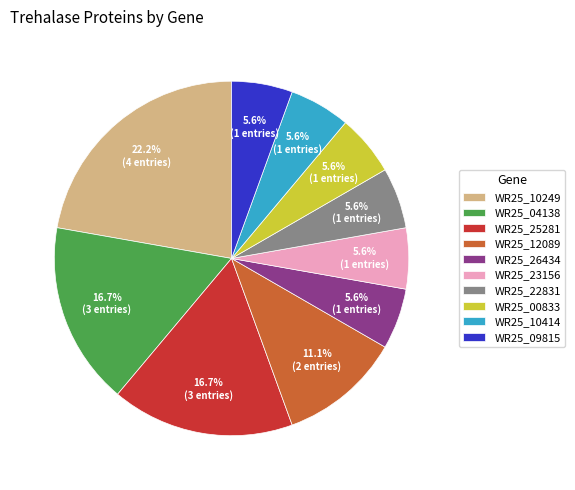

Which category has the biggest portion of the pie?

WR25_10249